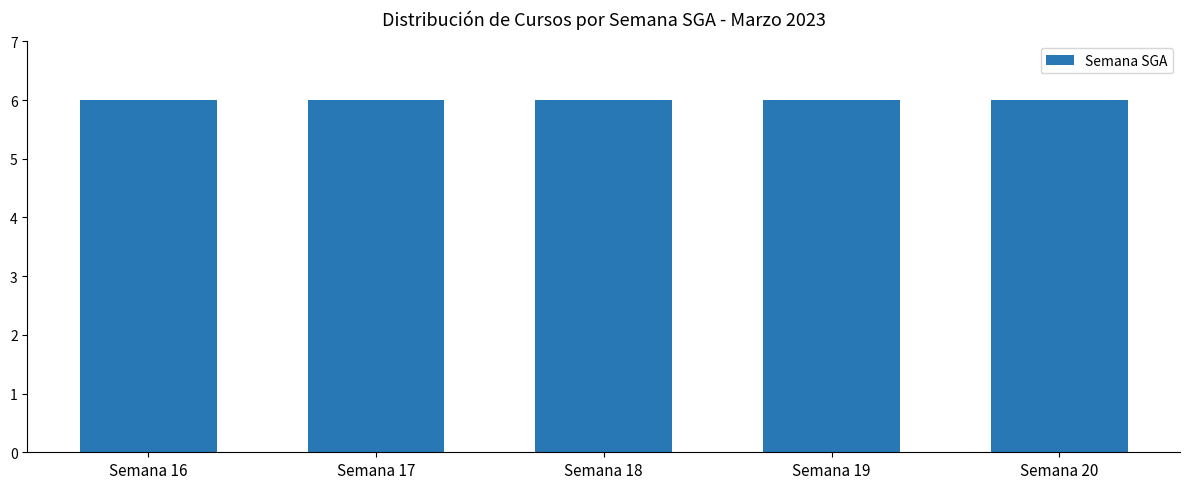

Are the bars grouped side by side (vs. stacked)?

No